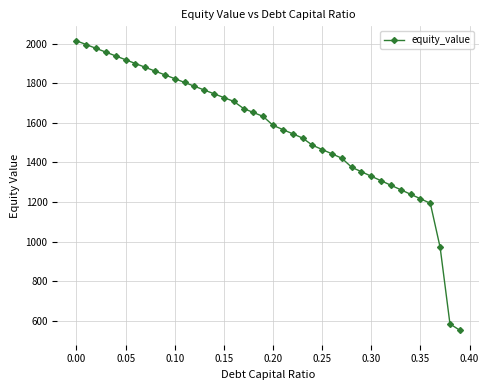

What is the minimum value shown in the chart?

551.8